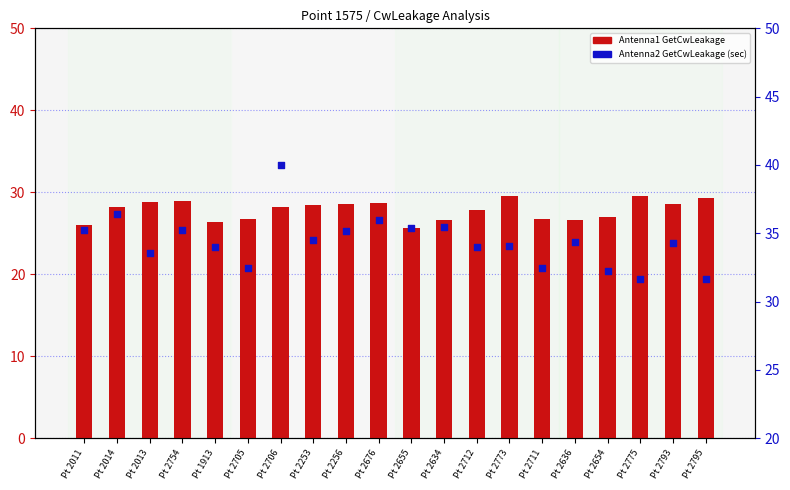

Which series contains the highest Y value?

Antenna2 GetCwLeakage (sec)